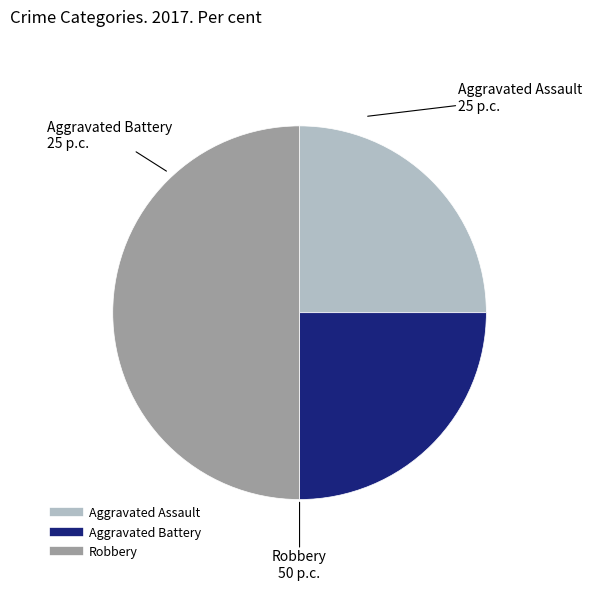

Count the number of slices in the pie.

3